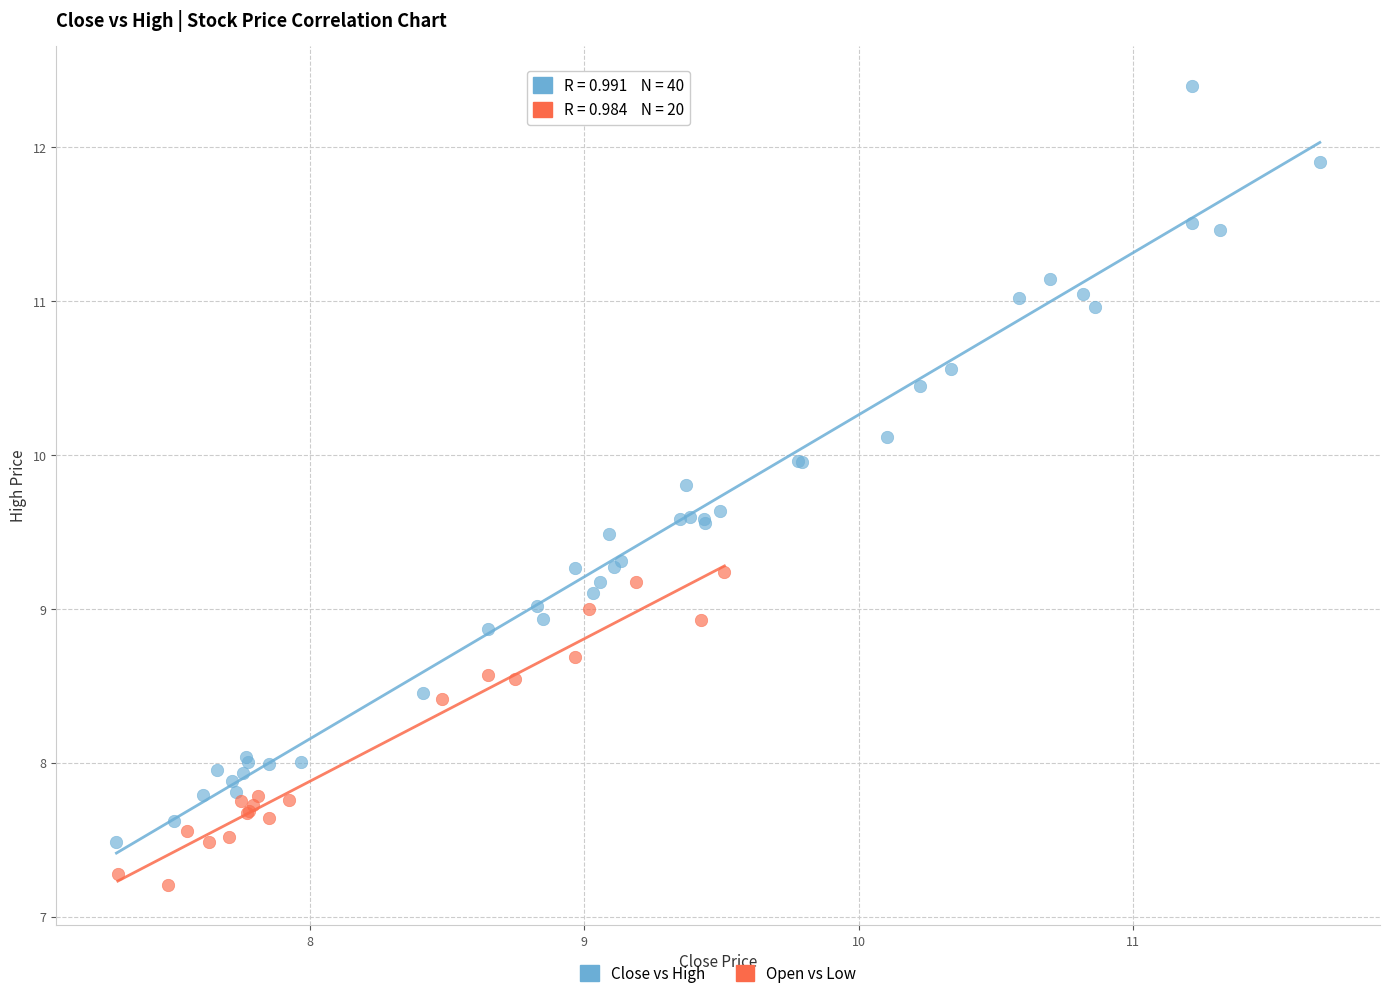

Which series has the widest spread of Y values?

Close vs High